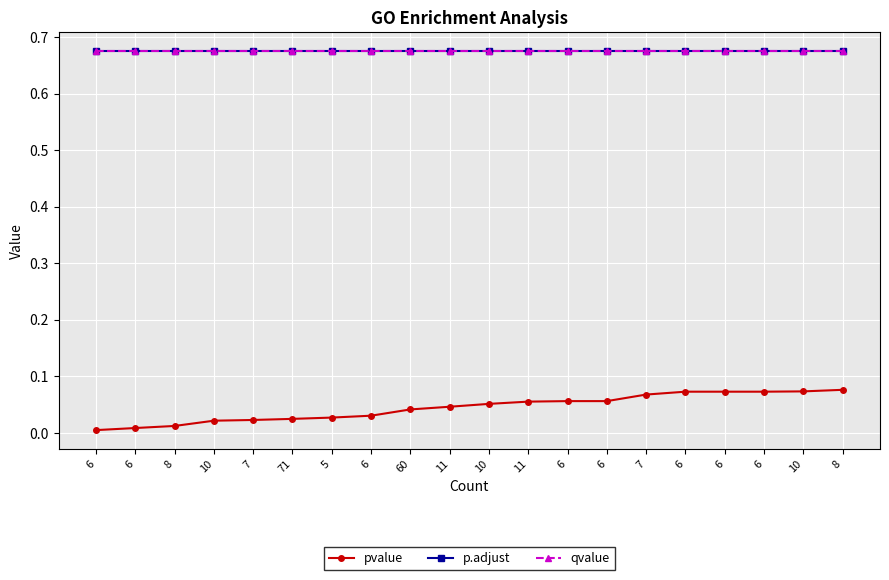

Is the value of p.adjust at 6 greater than the value of pvalue at 6?

Yes